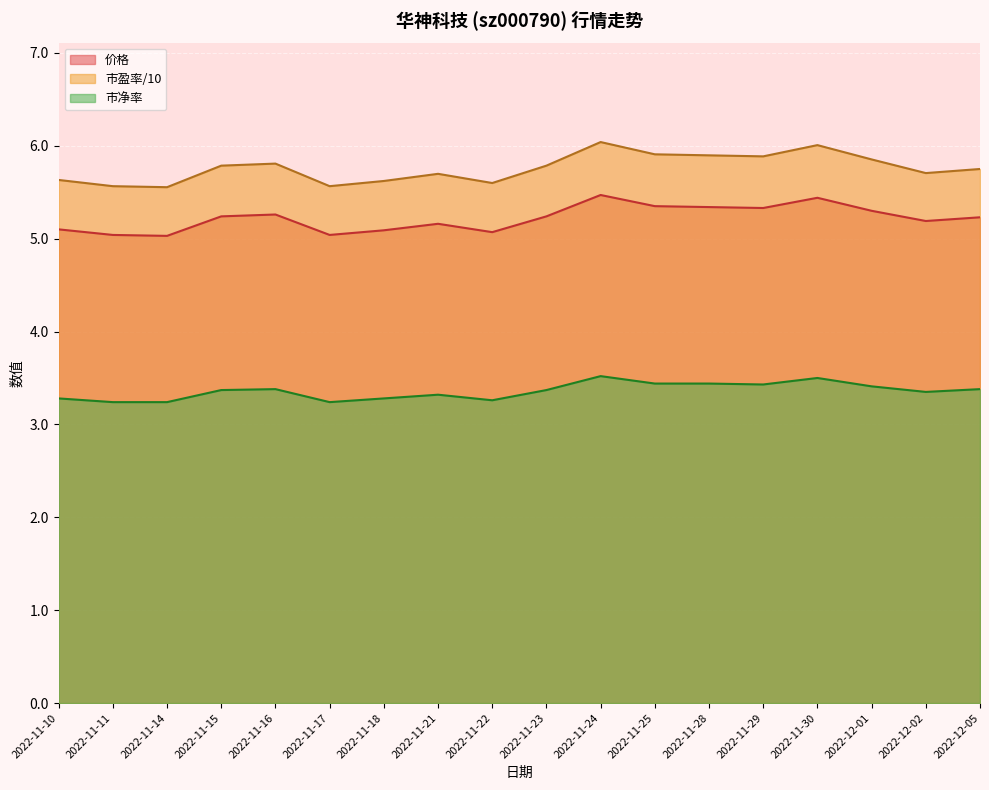

The 市盈率 series shows 5.6 at 2022-11-14. True or false?

True